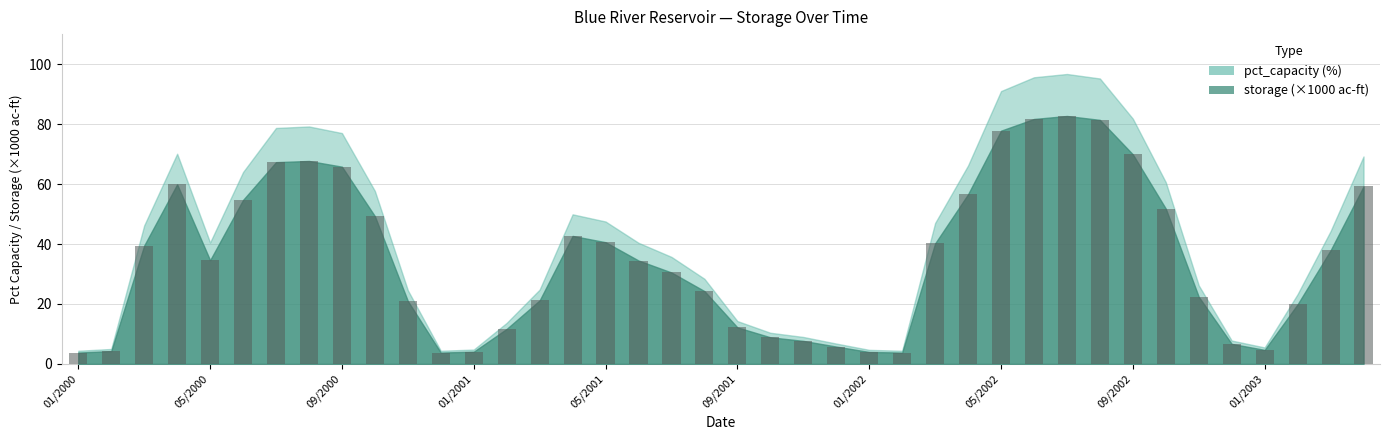

What is the value of the 21st bar from the left?

12.2